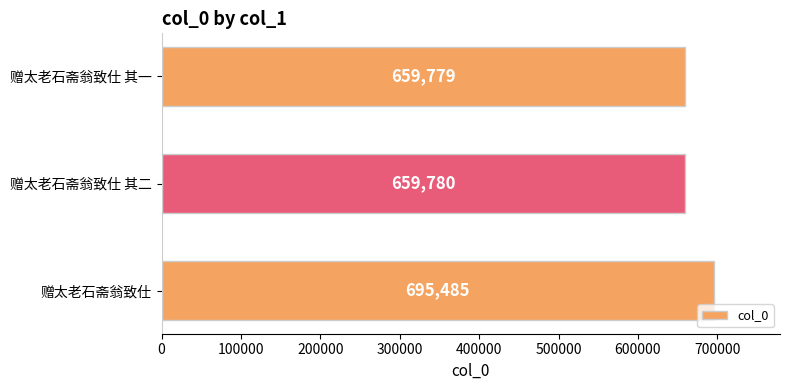

What is the average value?

671681